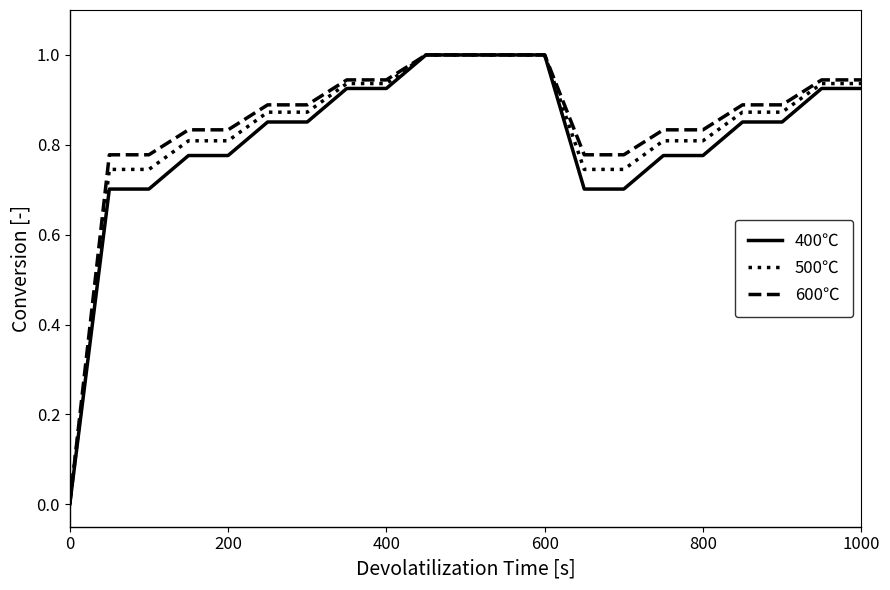

What is the greatest value displayed?

1.0